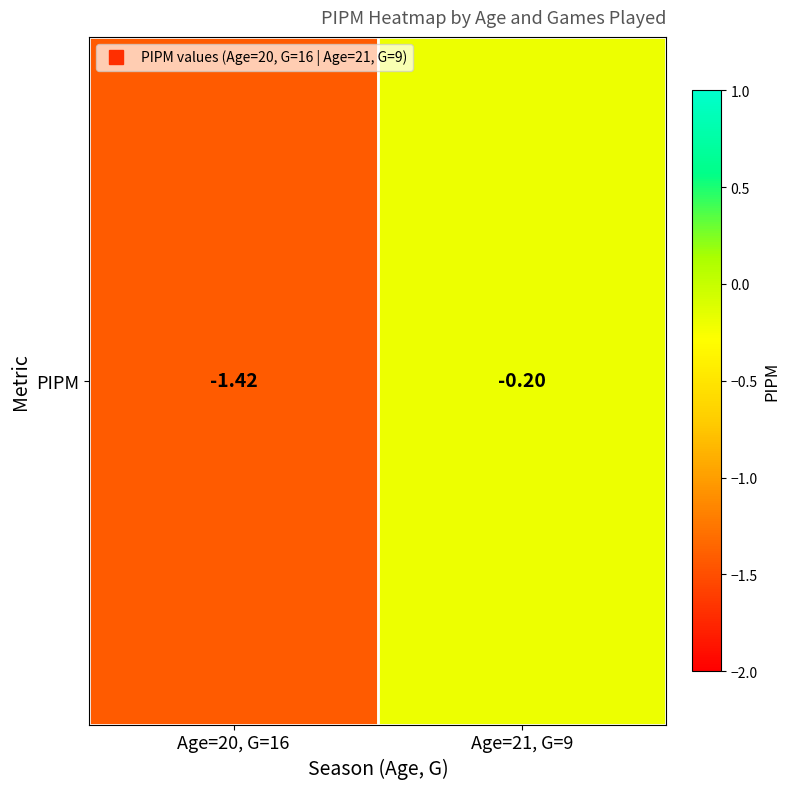

At which label is the value closest to 0?

Age=21, G=9